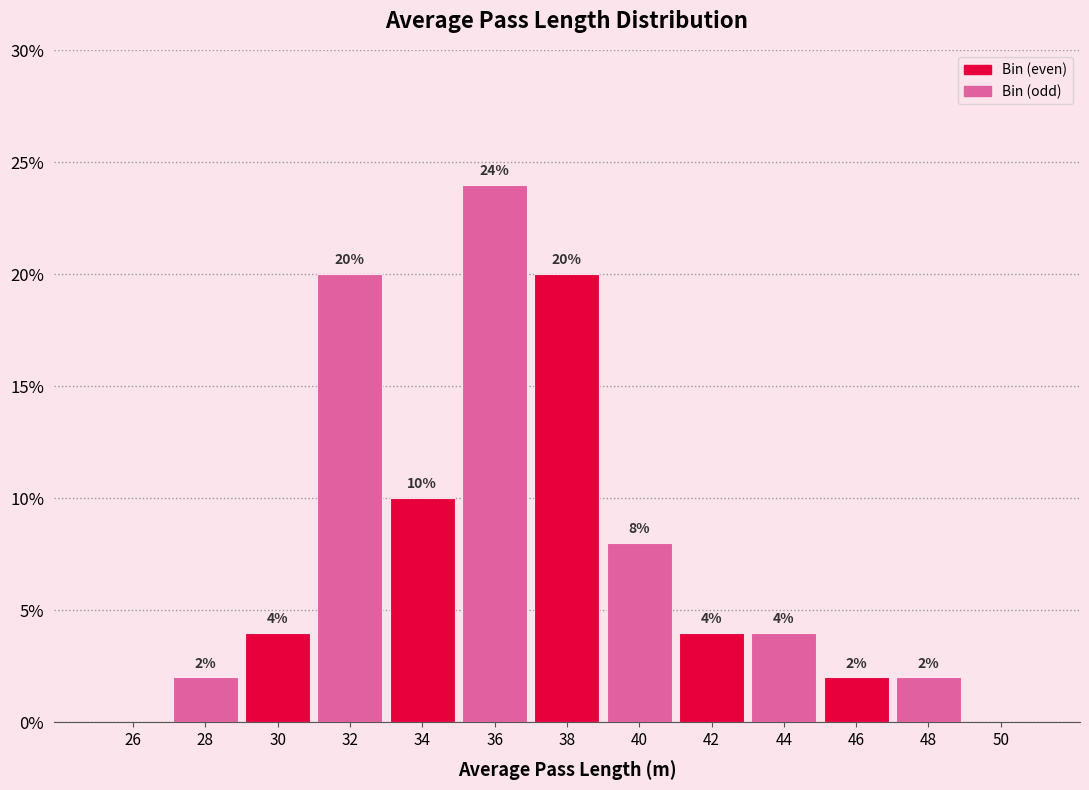

Over which range of the x-axis is the bar tallest?

35 to 37